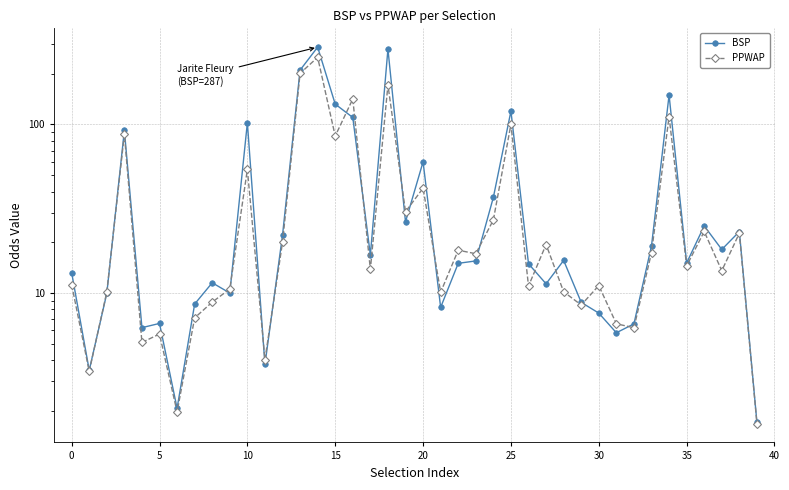

Which series has the largest range (max minus min)?

BSP